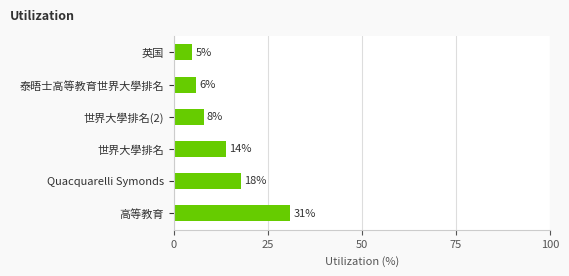

Rank the categories by value from lowest to highest.

英国, 泰晤士高等教育世界大學排名, 世界大學排名(2), 世界大學排名, Quacquarelli Symonds, 高等教育